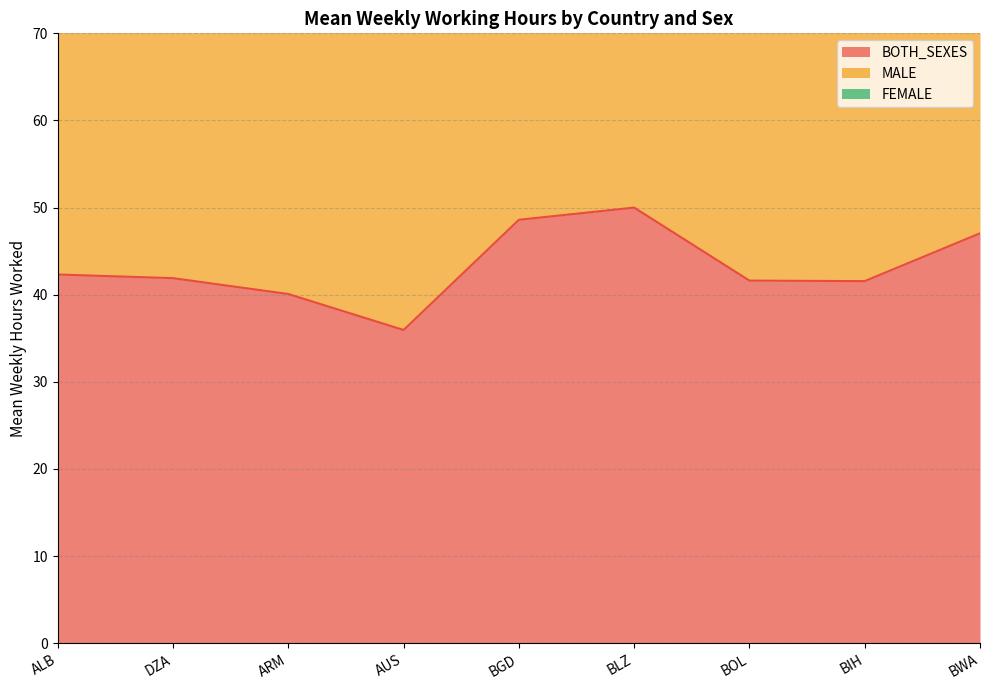

Which series changed the most between ALB and BOL?

BOTH_SEXES